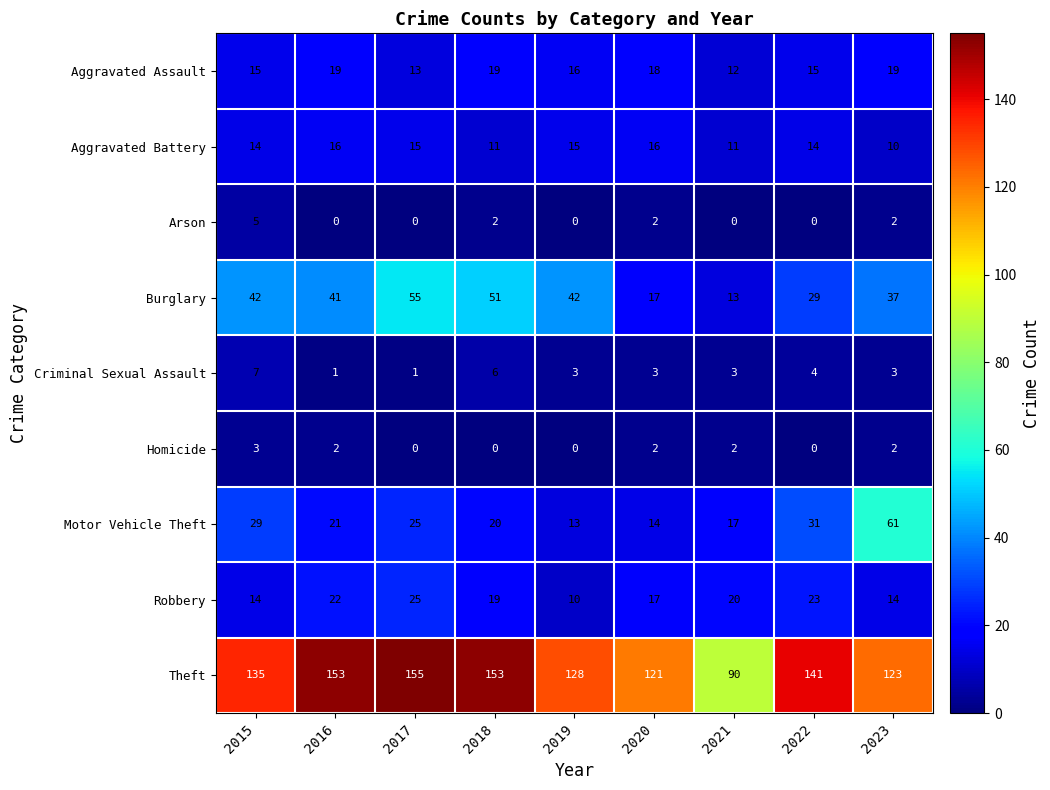

Rank the series by their maximum value, from highest to lowest.

Theft, Motor Vehicle Theft, Burglary, Robbery, Aggravated Assault, Aggravated Battery, Criminal Sexual Assault, Arson, Homicide